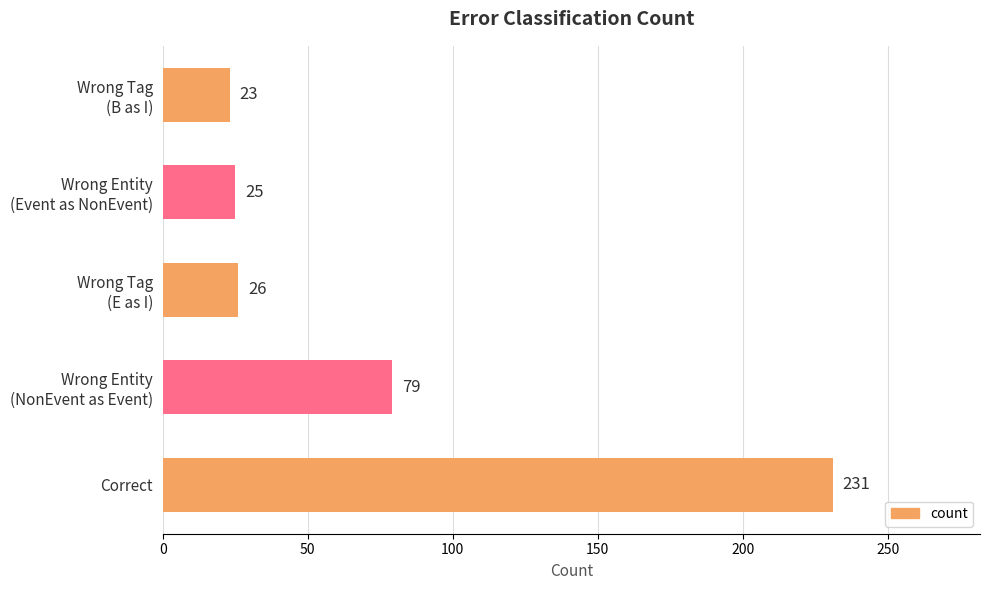

Rank the categories by value from lowest to highest.

Wrong Tag
(B as I), Wrong Entity
(Event as NonEvent), Wrong Tag
(E as I), Wrong Entity
(NonEvent as Event), Correct